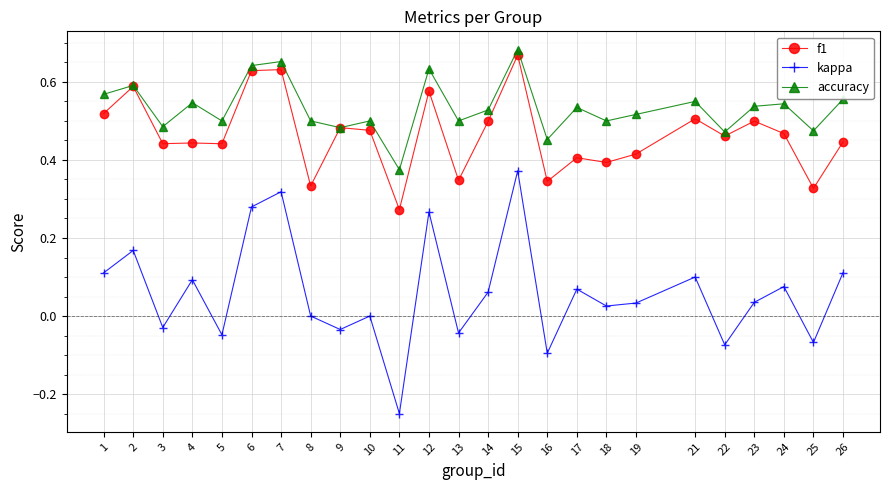

At which category does f1 reach its first local peak?

2